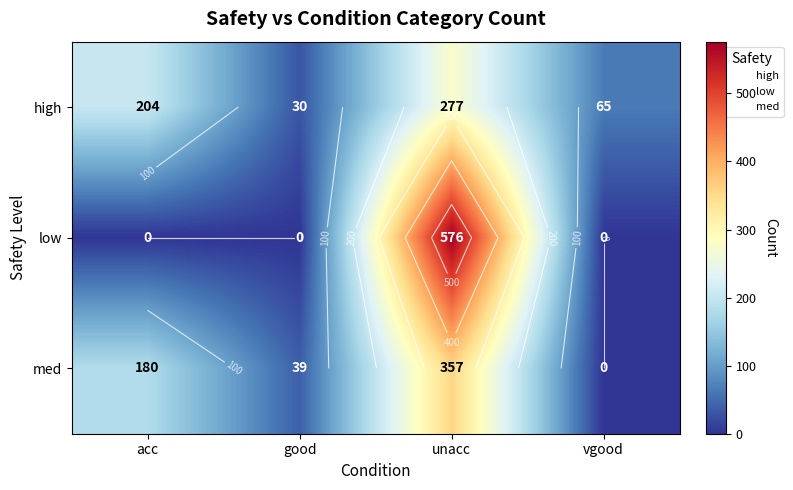

At which label does med first exceed 180?

unacc